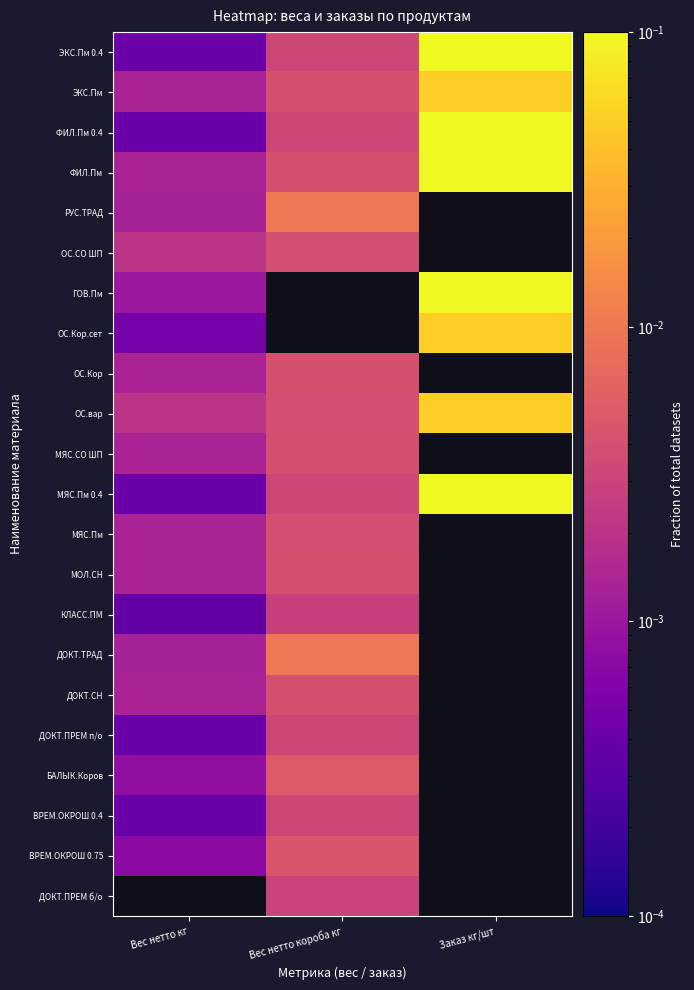

How many series are shown in this chart?

22